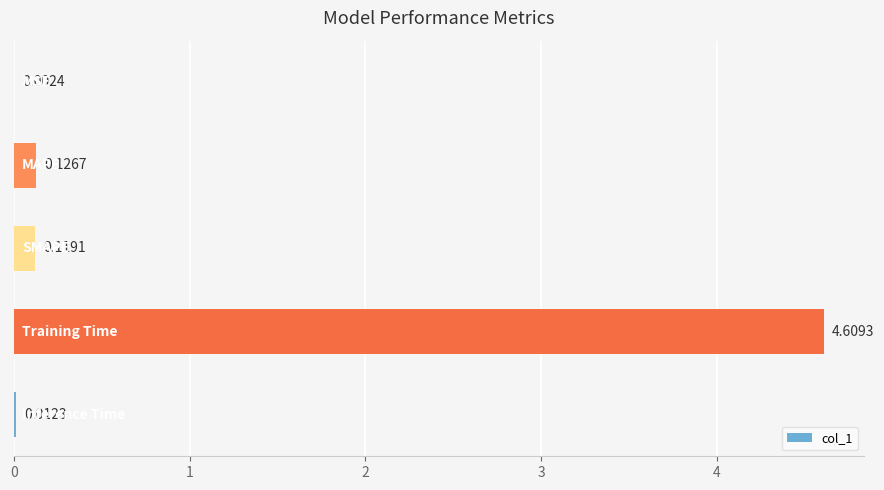

What is the sum of all values?

4.9